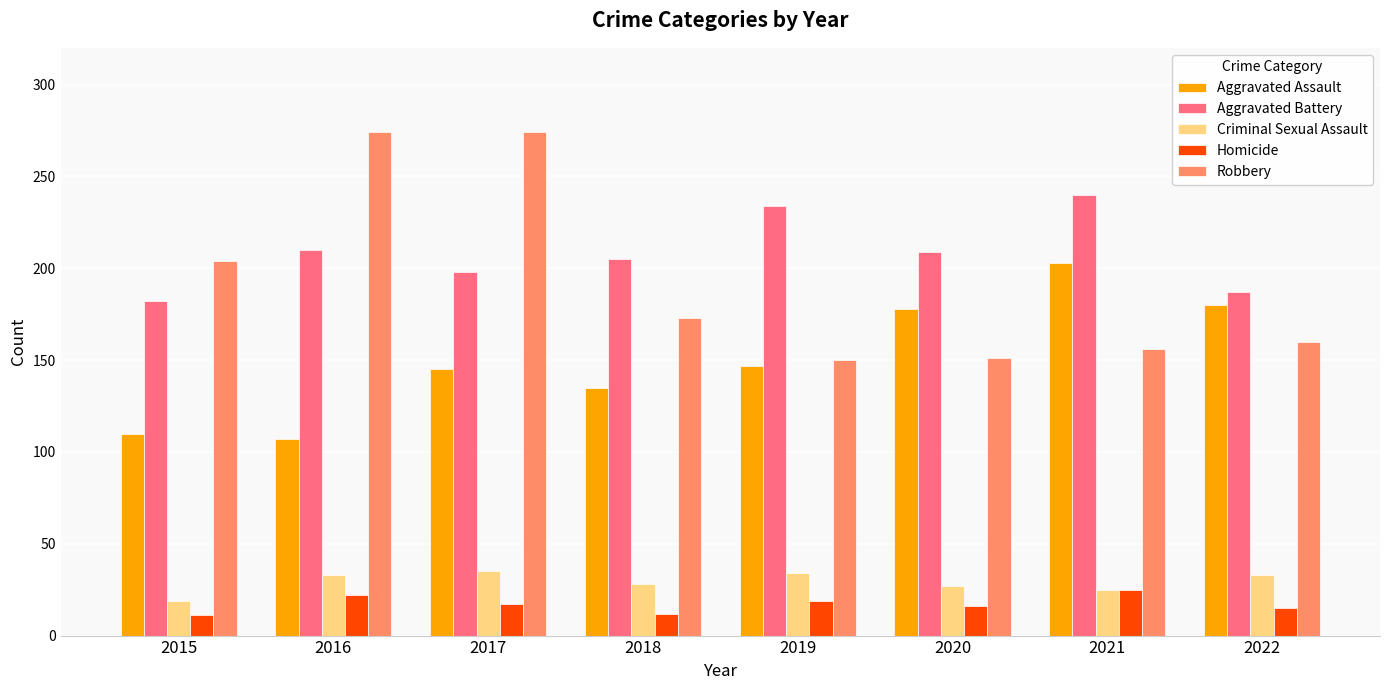

What is the difference between the second highest and minimum values in the Homicide series?

11